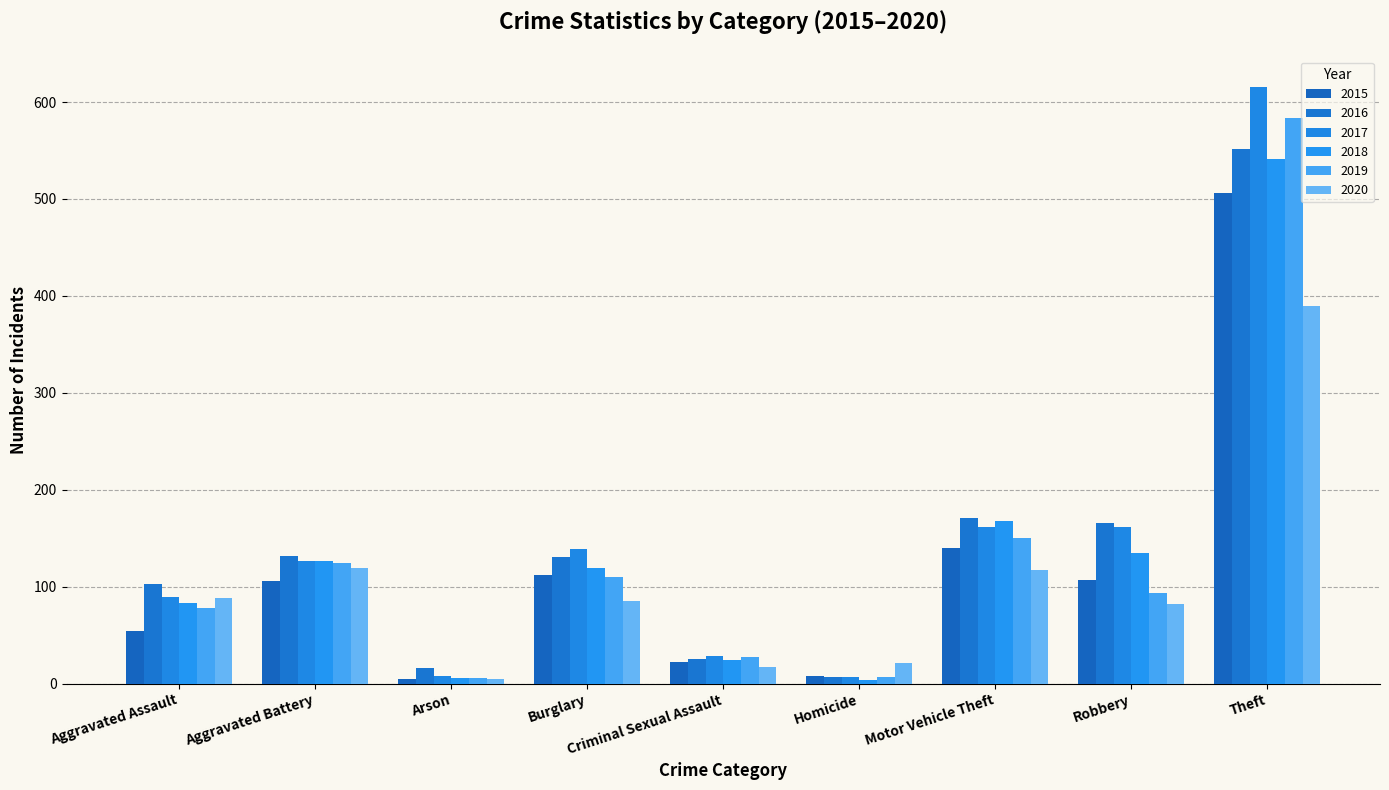

List the labels in order of 2020 value, smallest first.

Arson, Criminal Sexual Assault, Homicide, Robbery, Burglary, Aggravated Assault, Motor Vehicle Theft, Aggravated Battery, Theft